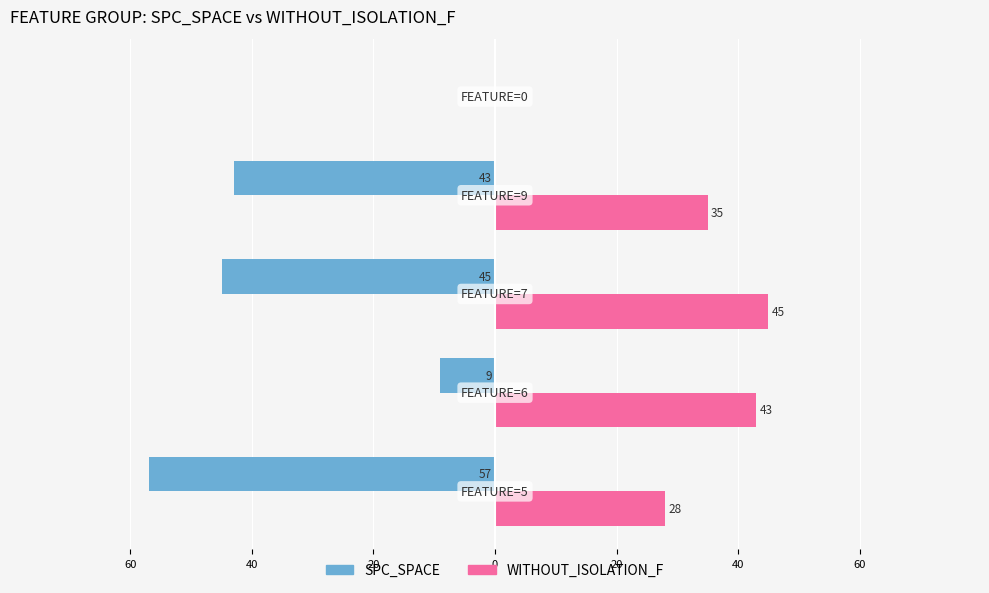

What are all the series names shown in the legend?

SPC_SPACE, WITHOUT_ISOLATION_F